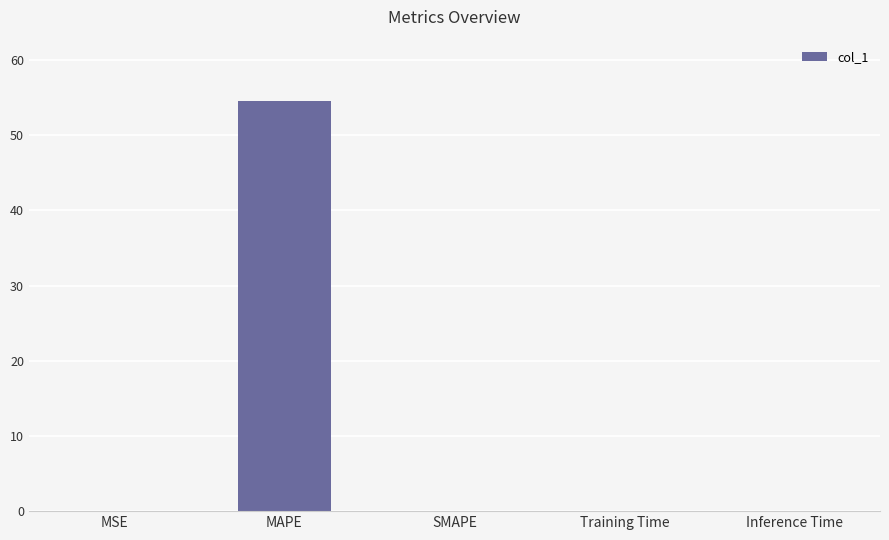

Which category has the highest value across all series?

MAPE